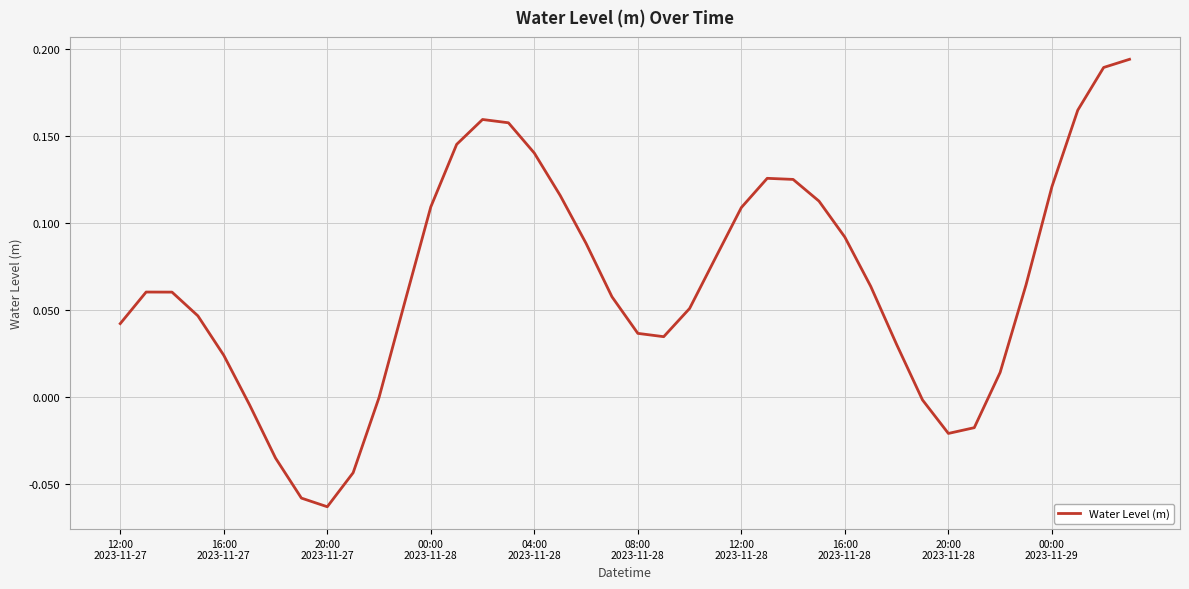

Is this an area chart (filled region under the line)?

No